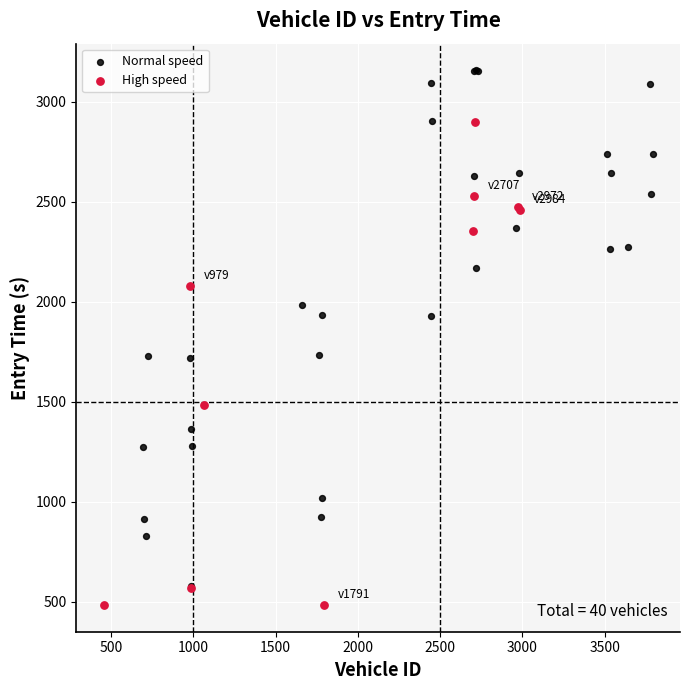

Which series has the largest Y range (max minus min)?

Normal speed